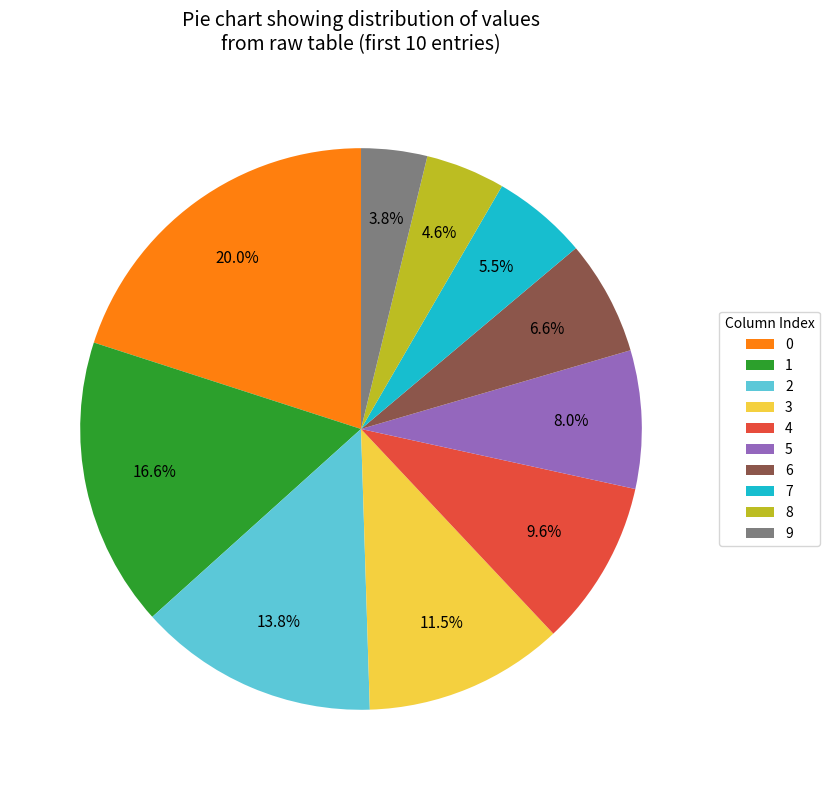

True or false: 3 accounts for 1% of the total.

False